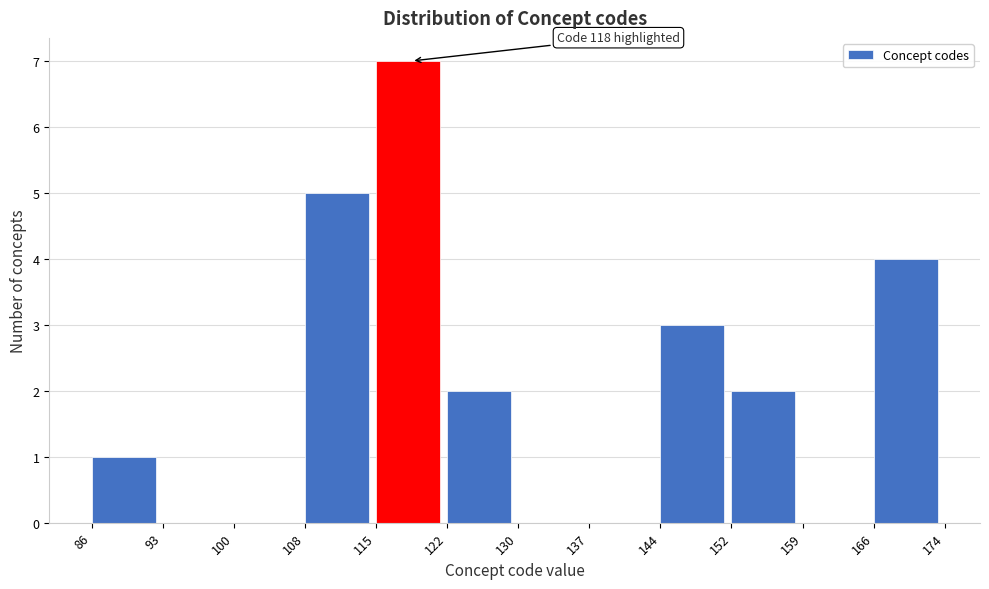

Over which range of the x-axis is the bar tallest?

115 to 122